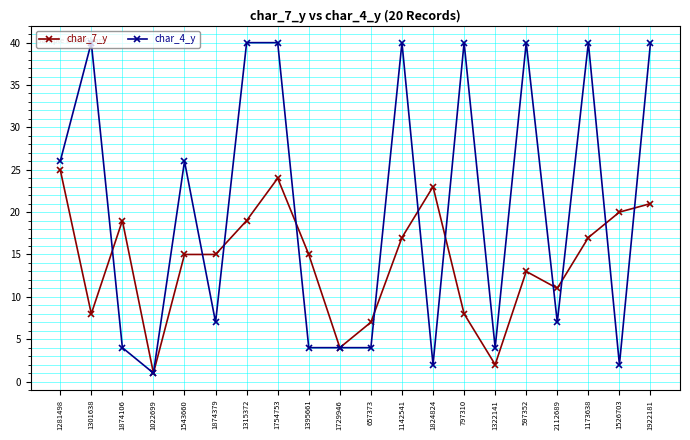

True or false: char_7_y has a value of 15 at 1395661.

True